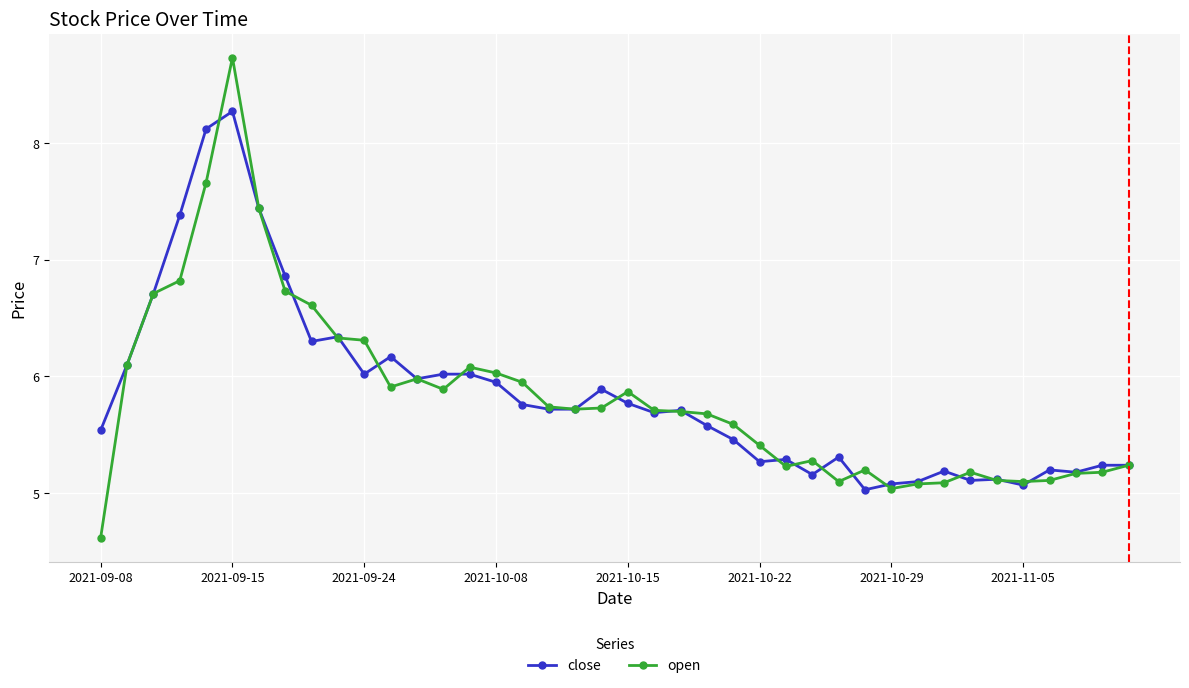

Which series has the widest spread of values?

open